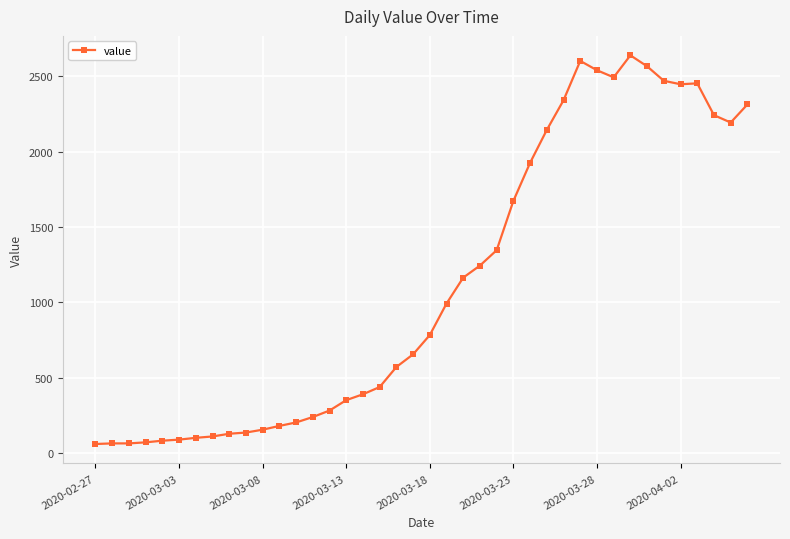

What is the maximum value shown in the chart?

2640